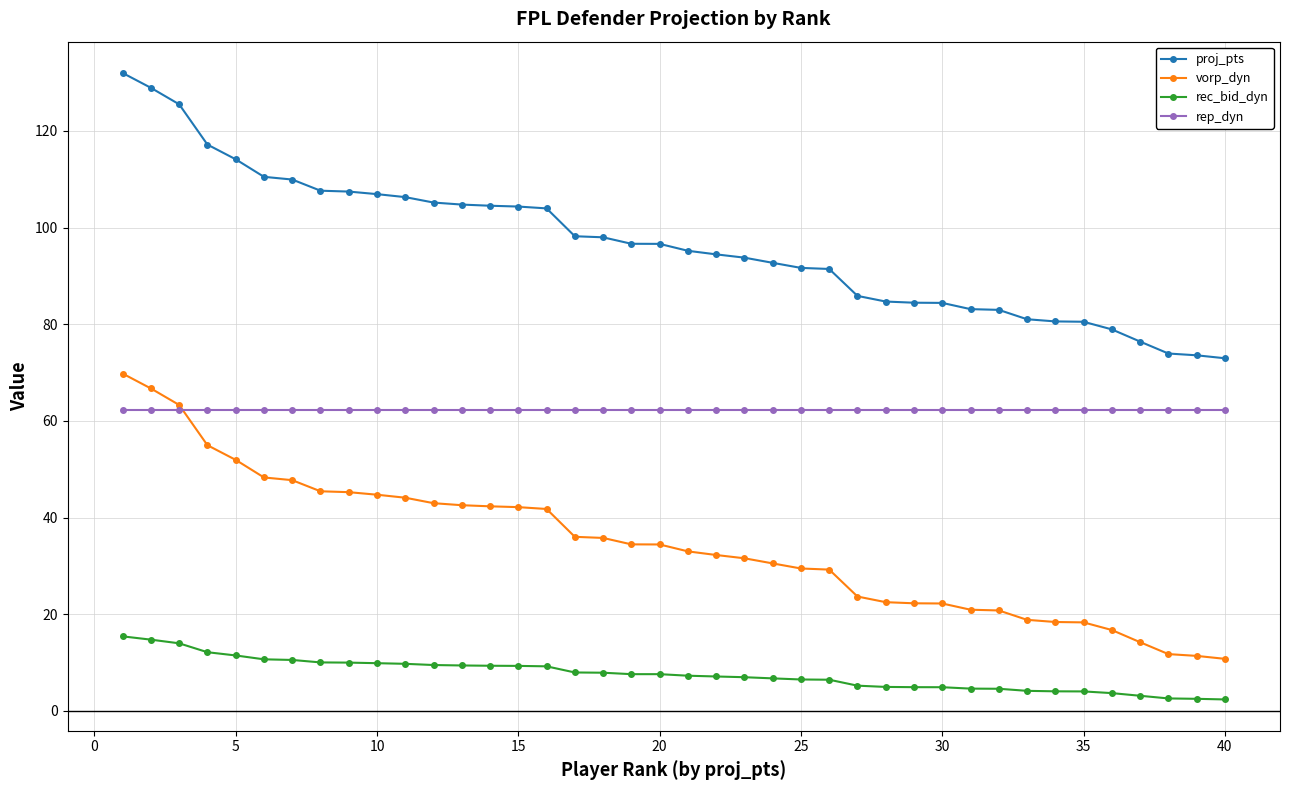

What is the value of the rep_dyn point at the 26th from the left?

62.2